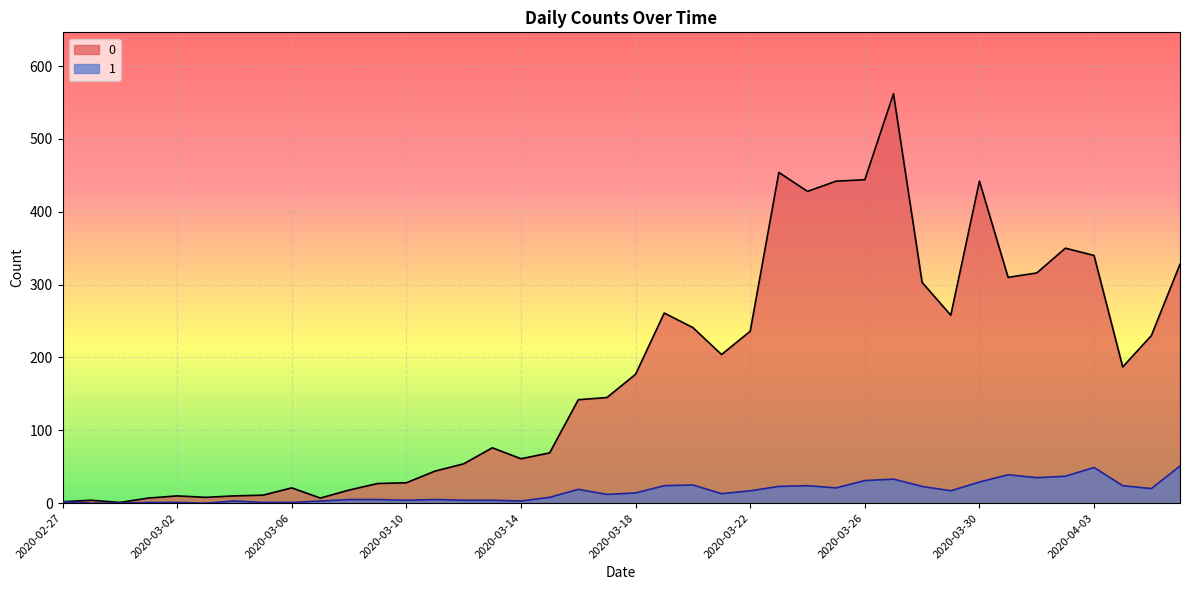

What is the total value across all series at 2020-02-28?

4